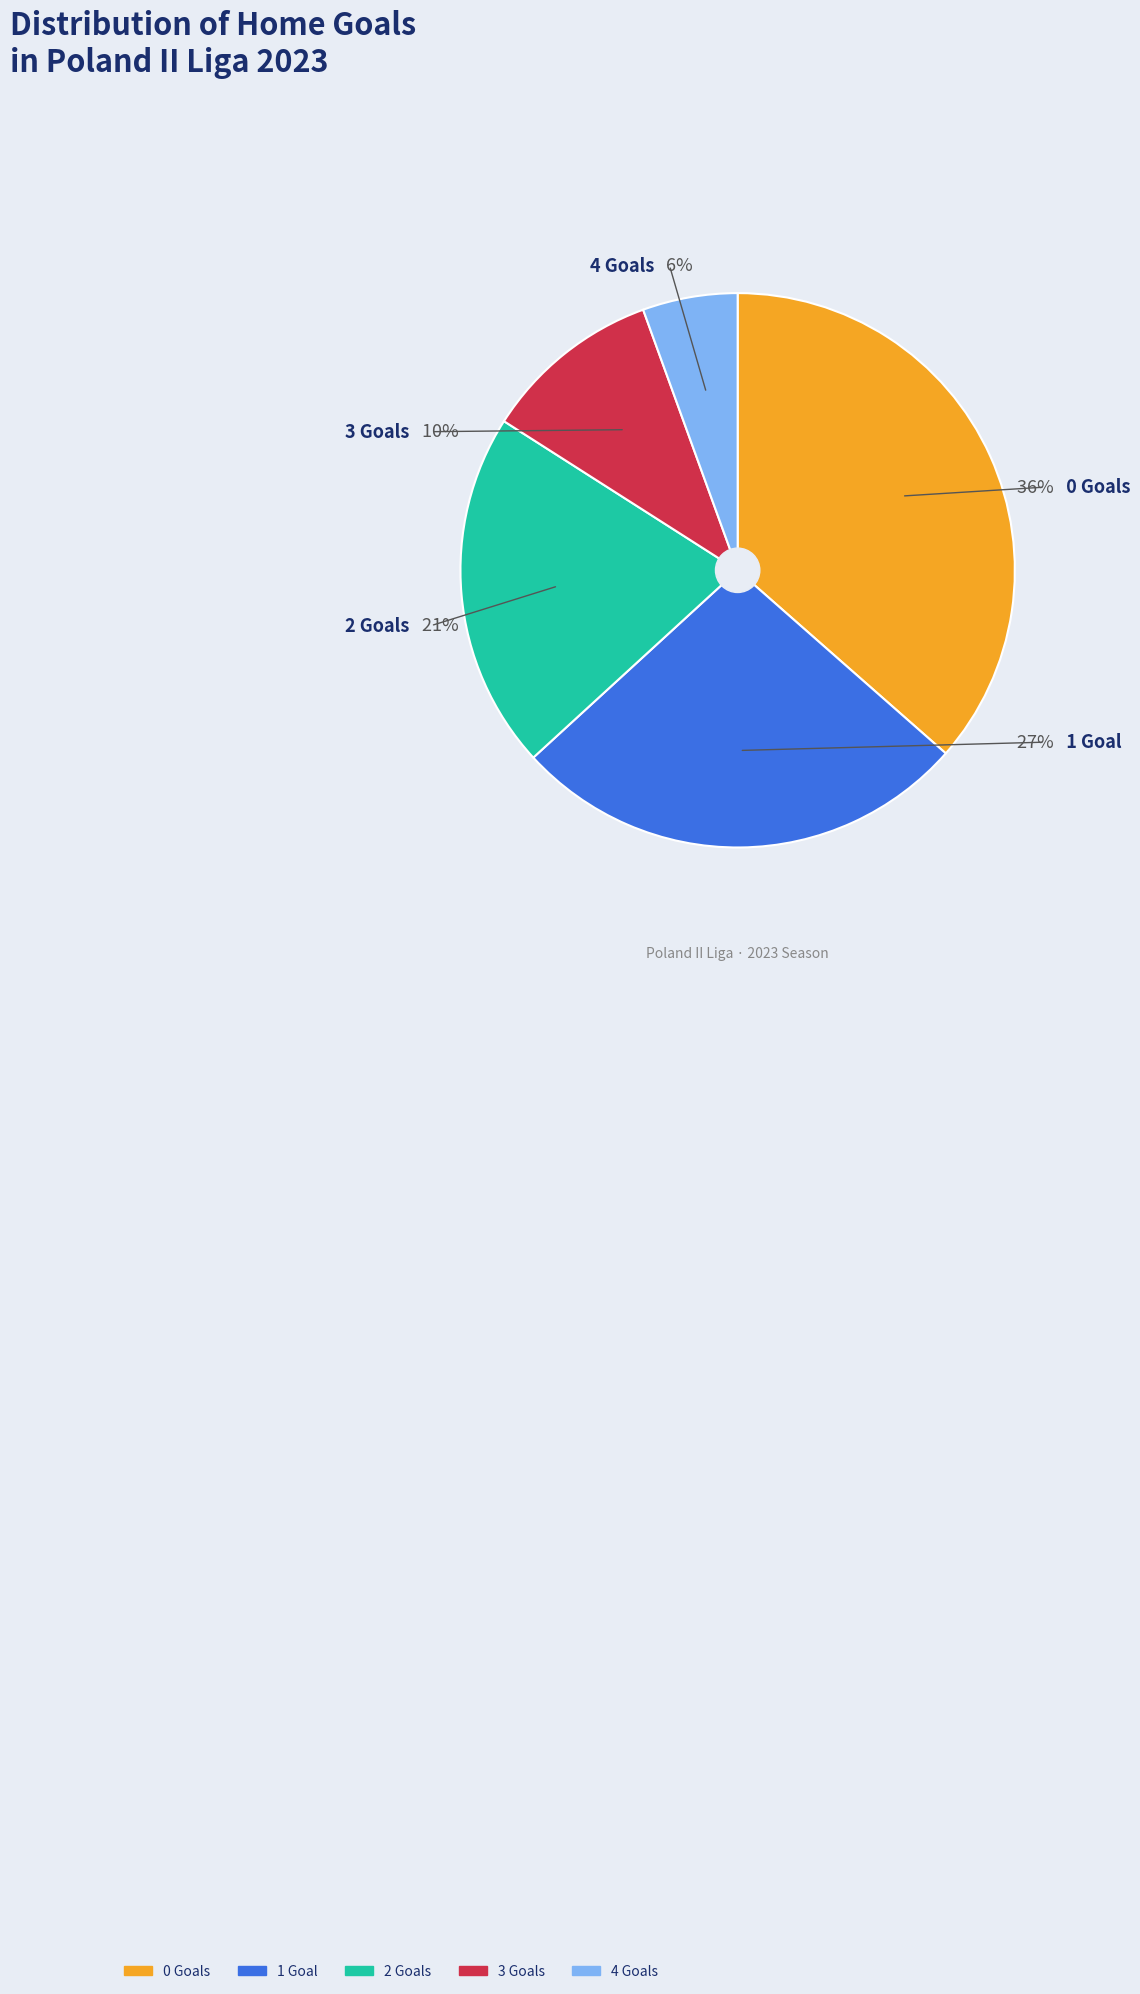

To the nearest percent, what is the combined percentage of 1 and 0?

63%